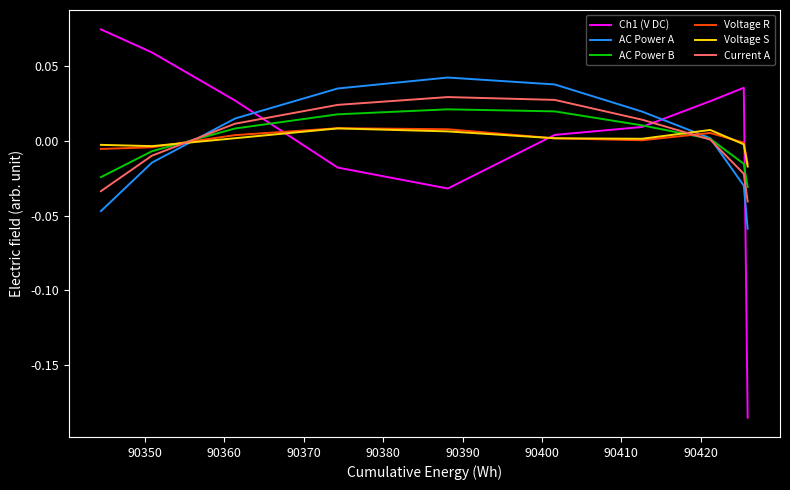

Which series has the largest range (max minus min)?

Ch1 (V DC)